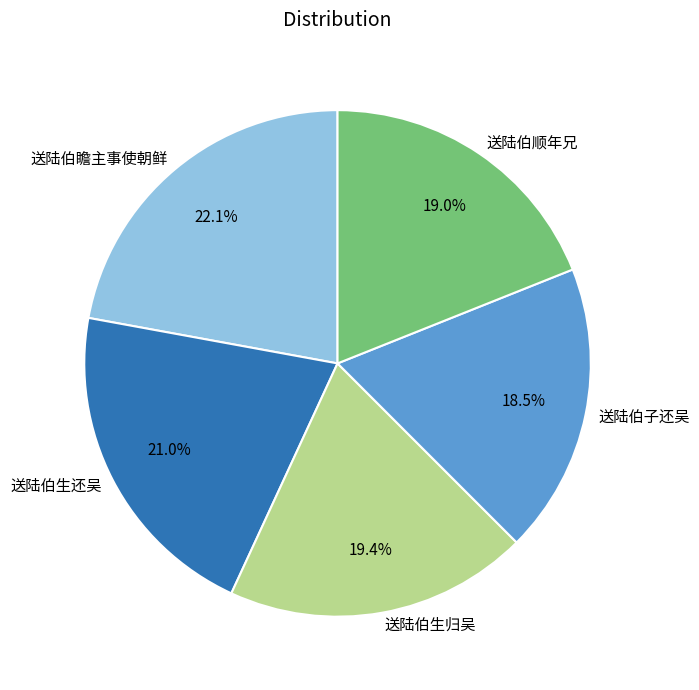

Is the sum of 送陆伯生归吴 and 送陆伯顺年兄 greater than half?

No